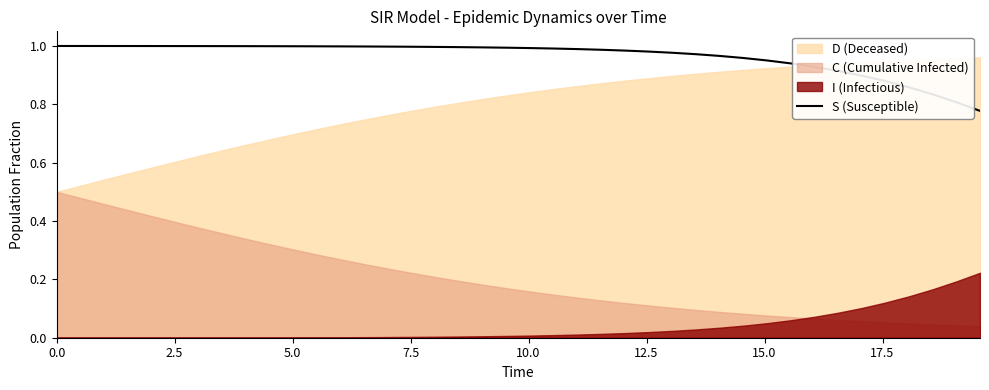

True or false: the data shows 1.0 at 7.5.

True